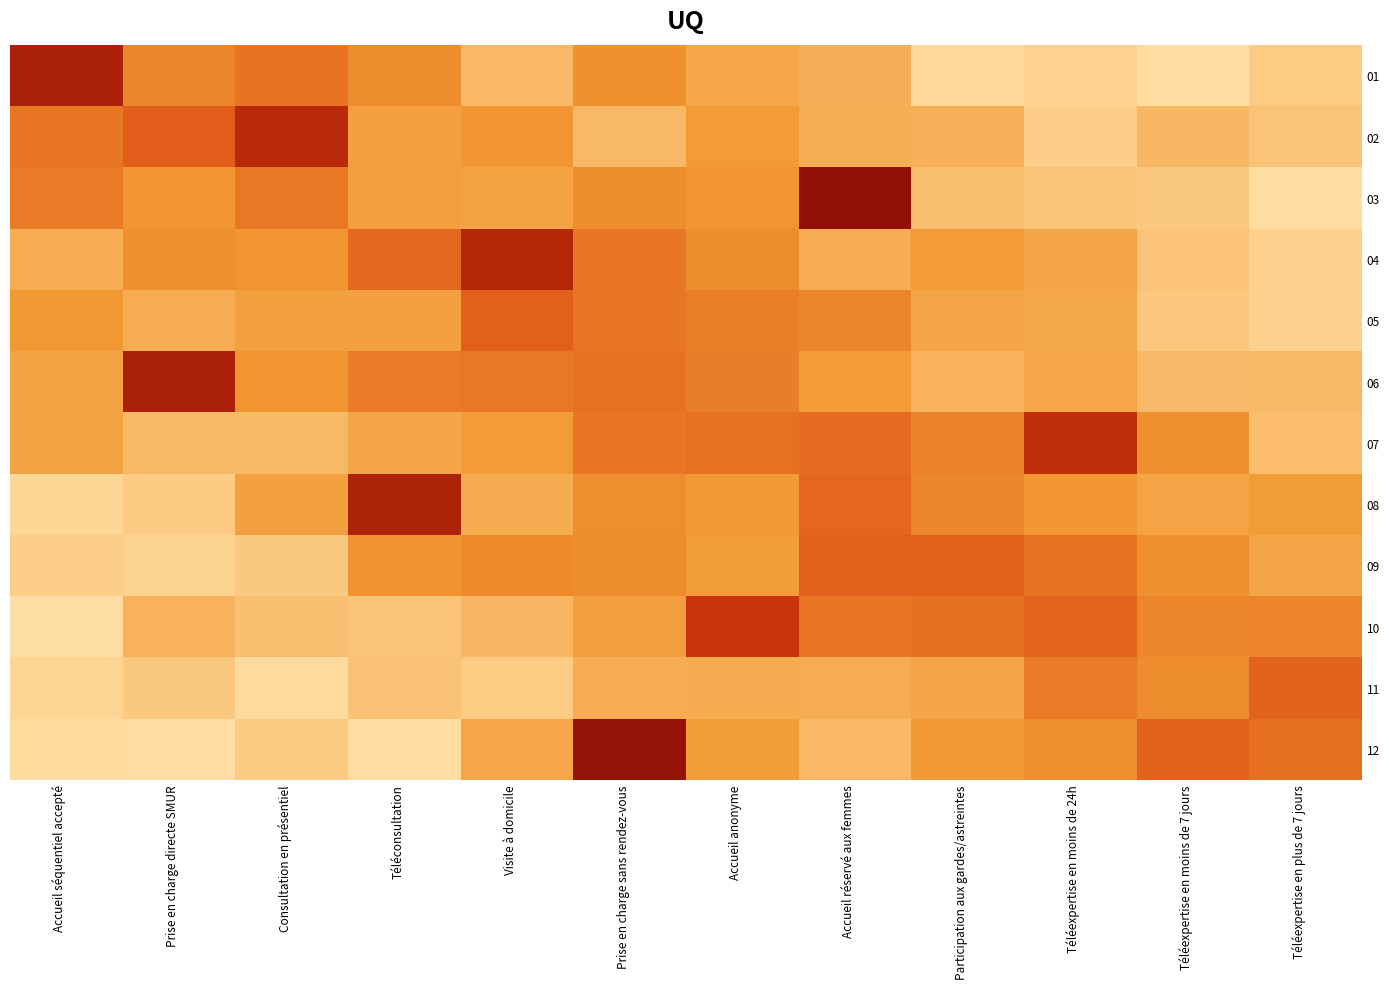

Reading left to right, transcribe all the data shown in this chart.

01: Accueil séquentiel accepté=1.8	Prise en charge directe SMUR=1.1	Consultation en présentiel=1.2	Téléconsultation=1.1	Visite à domicile=0.8	Prise en charge sans rendez-vous=1.0	Accueil anonyme=0.9	Accueil réservé aux femmes=0.8	Participation aux gardes/astreintes=0.5	Téléexpertise en moins de 24h=0.6	Téléexpertise en moins de 7 jours=0.4	Téléexpertise en plus de 7 jours=0.6
02: Accueil séquentiel accepté=1.2	Prise en charge directe SMUR=1.3	Consultation en présentiel=1.7	Téléconsultation=1.0	Visite à domicile=1.0	Prise en charge sans rendez-vous=0.7	Accueil anonyme=1.0	Accueil réservé aux femmes=0.8	Participation aux gardes/astreintes=0.8	Téléexpertise en moins de 24h=0.6	Téléexpertise en moins de 7 jours=0.8	Téléexpertise en plus de 7 jours=0.7
03: Accueil séquentiel accepté=1.2	Prise en charge directe SMUR=1.0	Consultation en présentiel=1.2	Téléconsultation=0.9	Visite à domicile=0.9	Prise en charge sans rendez-vous=1.1	Accueil anonyme=1.0	Accueil réservé aux femmes=2.0	Participation aux gardes/astreintes=0.7	Téléexpertise en moins de 24h=0.7	Téléexpertise en moins de 7 jours=0.6	Téléexpertise en plus de 7 jours=0.4
04: Accueil séquentiel accepté=0.8	Prise en charge directe SMUR=1.1	Consultation en présentiel=1.0	Téléconsultation=1.3	Visite à domicile=1.7	Prise en charge sans rendez-vous=1.2	Accueil anonyme=1.1	Accueil réservé aux femmes=0.8	Participation aux gardes/astreintes=1.0	Téléexpertise en moins de 24h=0.9	Téléexpertise en moins de 7 jours=0.7	Téléexpertise en plus de 7 jours=0.6
05: Accueil séquentiel accepté=1.0	Prise en charge directe SMUR=0.8	Consultation en présentiel=0.9	Téléconsultation=0.9	Visite à domicile=1.3	Prise en charge sans rendez-vous=1.2	Accueil anonyme=1.1	Accueil réservé aux femmes=1.1	Participation aux gardes/astreintes=0.9	Téléexpertise en moins de 24h=0.9	Téléexpertise en moins de 7 jours=0.6	Téléexpertise en plus de 7 jours=0.6
06: Accueil séquentiel accepté=0.9	Prise en charge directe SMUR=1.8	Consultation en présentiel=1.0	Téléconsultation=1.2	Visite à domicile=1.2	Prise en charge sans rendez-vous=1.2	Accueil anonyme=1.2	Accueil réservé aux femmes=1.0	Participation aux gardes/astreintes=0.8	Téléexpertise en moins de 24h=0.9	Téléexpertise en moins de 7 jours=0.7	Téléexpertise en plus de 7 jours=0.7
07: Accueil séquentiel accepté=0.9	Prise en charge directe SMUR=0.7	Consultation en présentiel=0.7	Téléconsultation=0.9	Visite à domicile=1.0	Prise en charge sans rendez-vous=1.2	Accueil anonyme=1.2	Accueil réservé aux femmes=1.2	Participation aux gardes/astreintes=1.1	Téléexpertise en moins de 24h=1.7	Téléexpertise en moins de 7 jours=1.0	Téléexpertise en plus de 7 jours=0.7
08: Accueil séquentiel accepté=0.5	Prise en charge directe SMUR=0.6	Consultation en présentiel=0.9	Téléconsultation=1.8	Visite à domicile=0.9	Prise en charge sans rendez-vous=1.1	Accueil anonyme=1.0	Accueil réservé aux femmes=1.3	Participation aux gardes/astreintes=1.1	Téléexpertise en moins de 24h=1.0	Téléexpertise en moins de 7 jours=0.9	Téléexpertise en plus de 7 jours=1.0
09: Accueil séquentiel accepté=0.6	Prise en charge directe SMUR=0.5	Consultation en présentiel=0.6	Téléconsultation=1.0	Visite à domicile=1.1	Prise en charge sans rendez-vous=1.1	Accueil anonyme=1.0	Accueil réservé aux femmes=1.3	Participation aux gardes/astreintes=1.3	Téléexpertise en moins de 24h=1.2	Téléexpertise en moins de 7 jours=1.0	Téléexpertise en plus de 7 jours=0.9
10: Accueil séquentiel accepté=0.4	Prise en charge directe SMUR=0.8	Consultation en présentiel=0.7	Téléconsultation=0.7	Visite à domicile=0.8	Prise en charge sans rendez-vous=1.0	Accueil anonyme=1.6	Accueil réservé aux femmes=1.2	Participation aux gardes/astreintes=1.2	Téléexpertise en moins de 24h=1.3	Téléexpertise en moins de 7 jours=1.1	Téléexpertise en plus de 7 jours=1.1
11: Accueil séquentiel accepté=0.5	Prise en charge directe SMUR=0.6	Consultation en présentiel=0.5	Téléconsultation=0.7	Visite à domicile=0.6	Prise en charge sans rendez-vous=0.8	Accueil anonyme=0.9	Accueil réservé aux femmes=0.8	Participation aux gardes/astreintes=0.9	Téléexpertise en moins de 24h=1.2	Téléexpertise en moins de 7 jours=1.1	Téléexpertise en plus de 7 jours=1.3
12: Accueil séquentiel accepté=0.5	Prise en charge directe SMUR=0.4	Consultation en présentiel=0.6	Téléconsultation=0.4	Visite à domicile=0.9	Prise en charge sans rendez-vous=1.9	Accueil anonyme=1.0	Accueil réservé aux femmes=0.8	Participation aux gardes/astreintes=1.0	Téléexpertise en moins de 24h=1.1	Téléexpertise en moins de 7 jours=1.3	Téléexpertise en plus de 7 jours=1.2